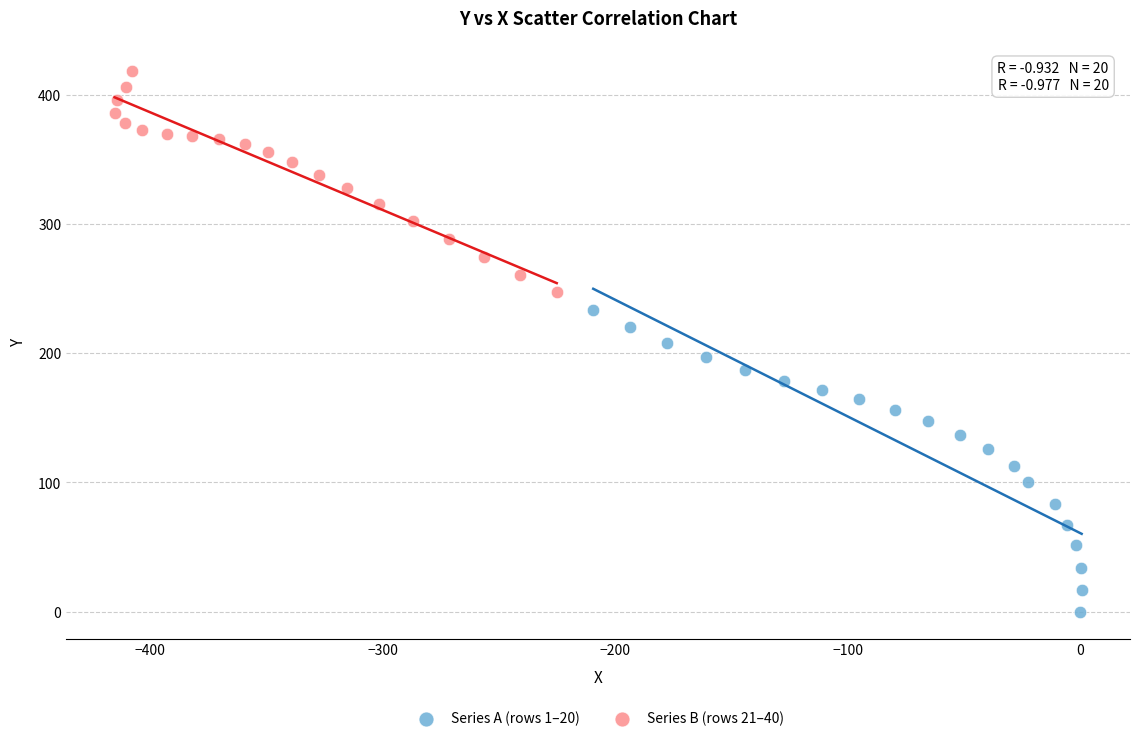

Which series reaches the maximum Y coordinate?

Series B (rows 21–40)